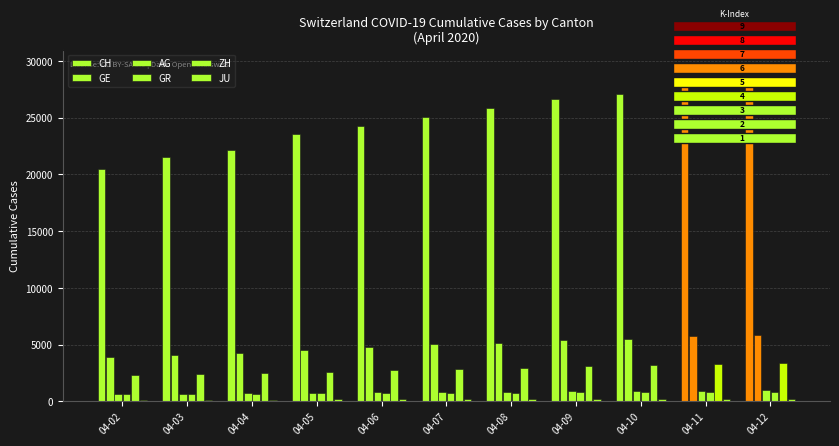

What value does the GE series have at 04-11?

5743